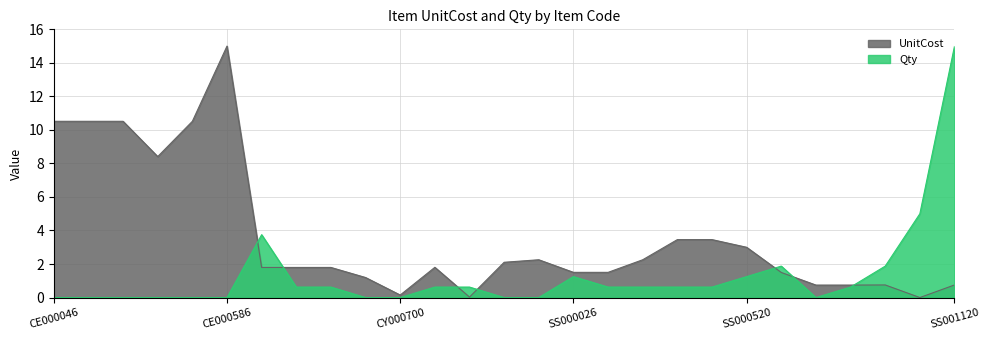

What position from the left is CY000700?

11